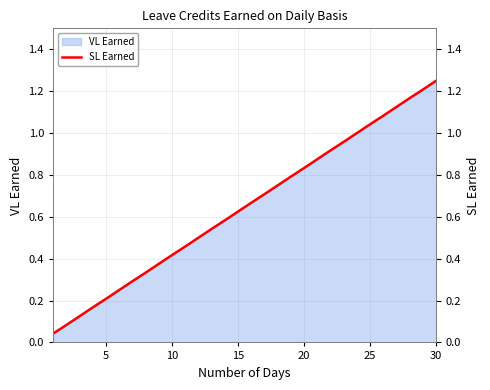

What is the greatest value displayed?

1.2